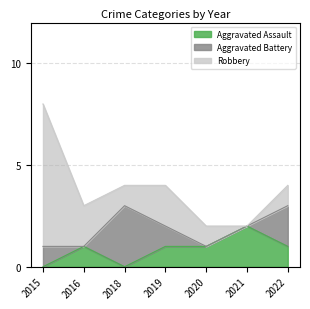

At which category does Aggravated Assault reach its first local peak?

2016